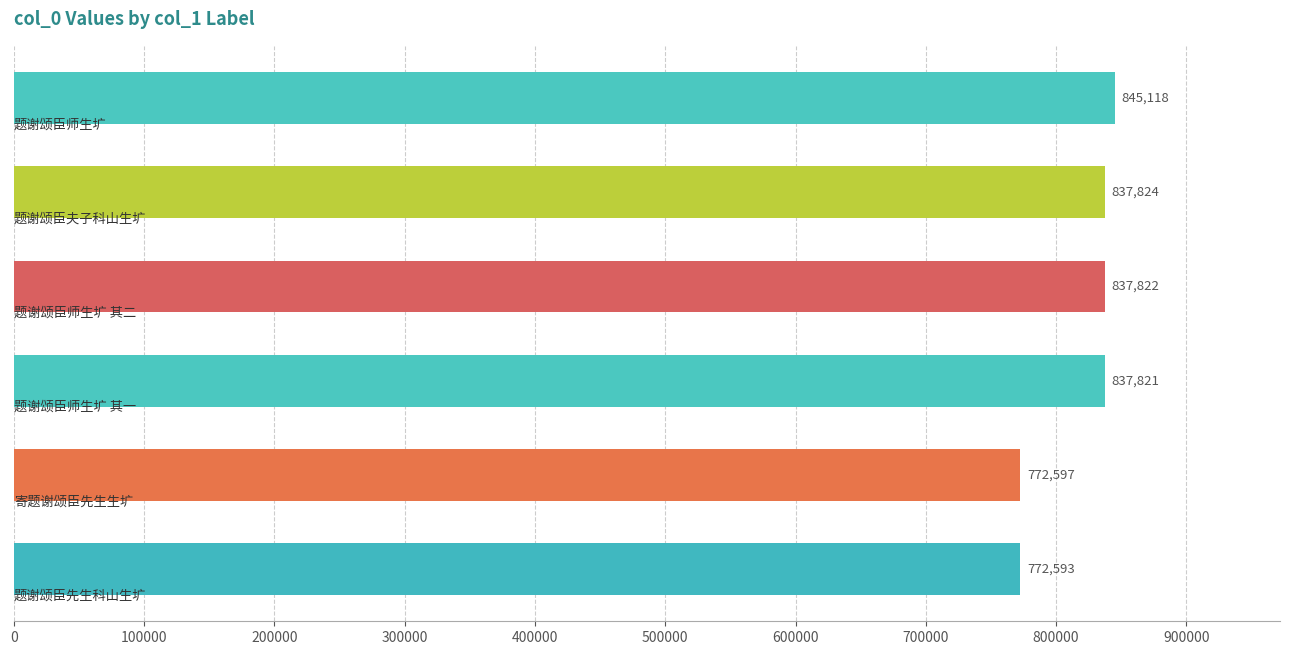

Reading top to bottom, what are all the values shown in this chart?

845118	837824	837822	837821	772597	772593